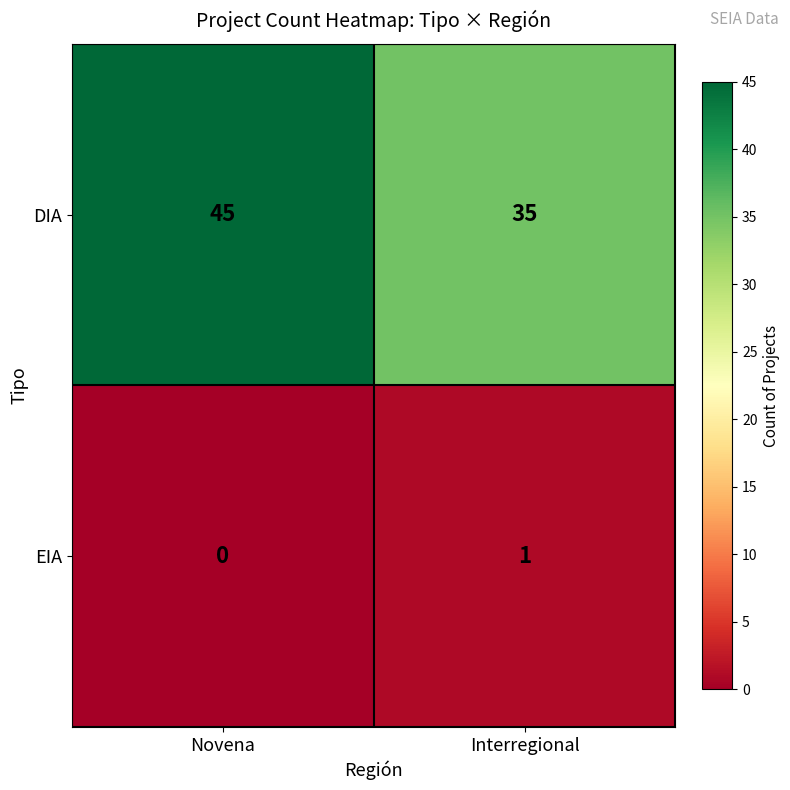

True or false: DIA has a value of 71 at Novena.

False